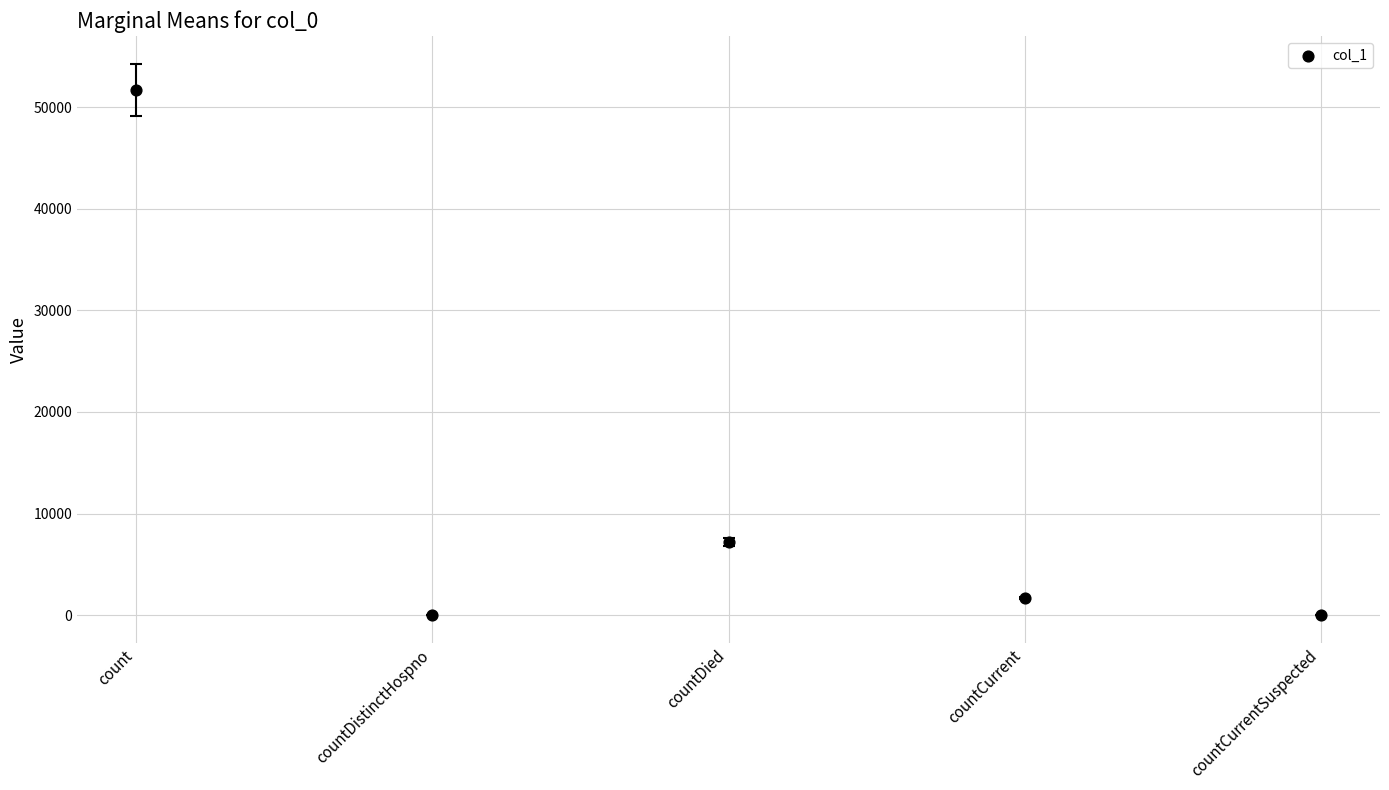

What Y value in the scatter plot is closest to 25848?

7200